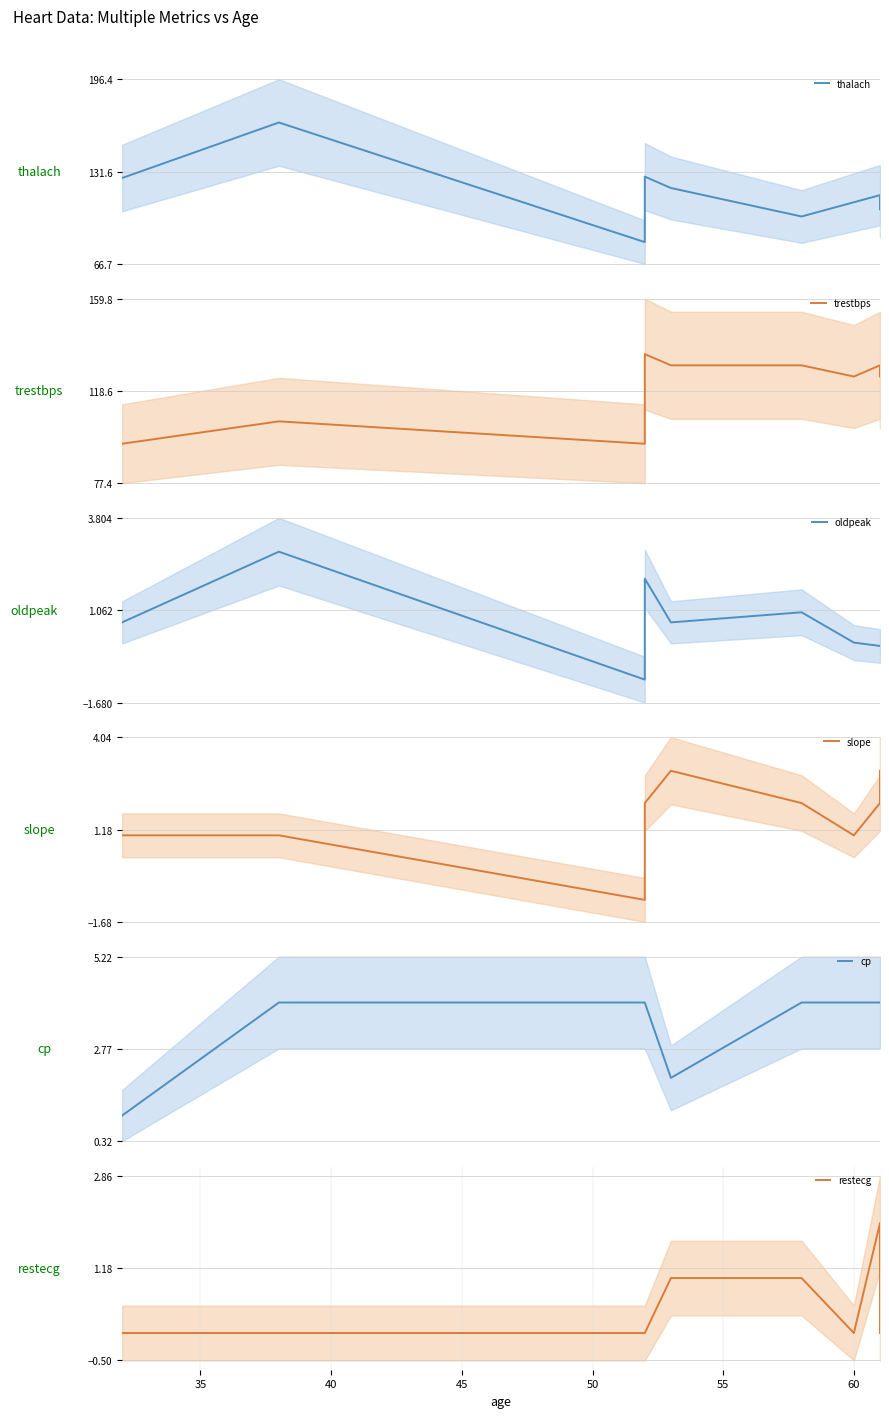

What is the difference between the maximum and second lowest values in the slope series?

2.0